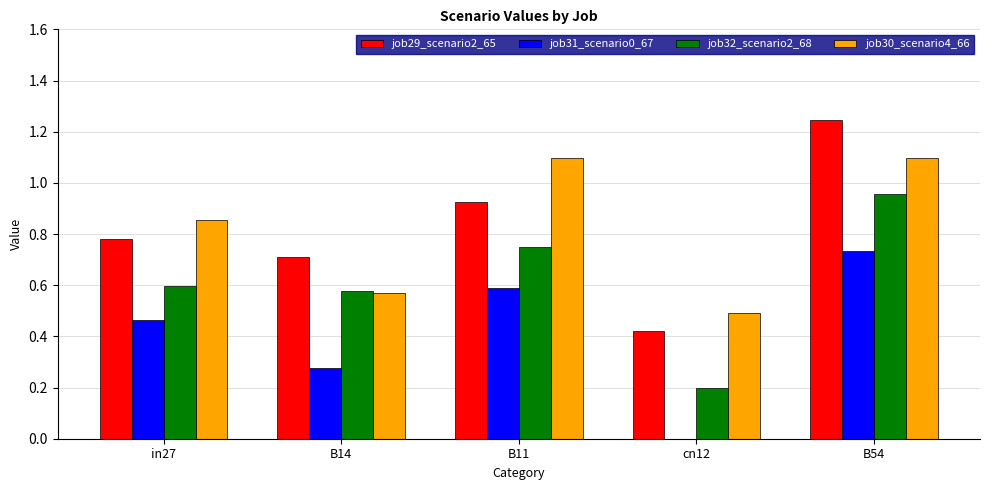

What is the total value across all series at cn12?

1.1